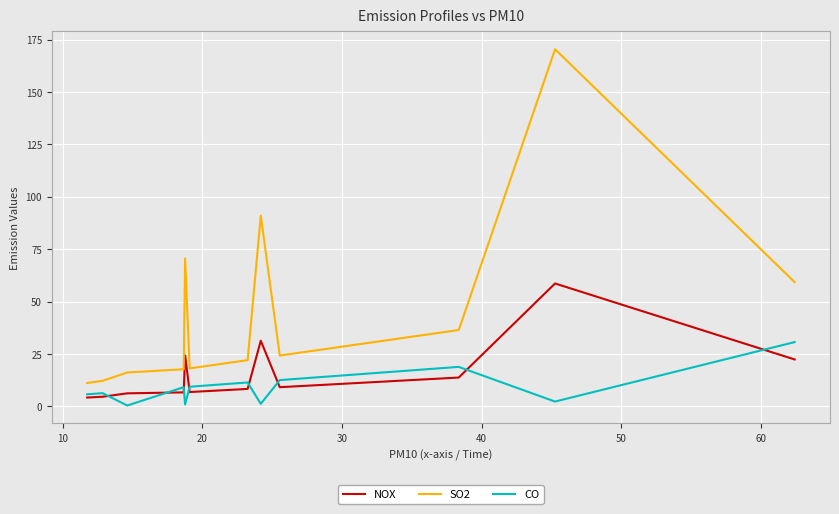

How many lines are shown in the chart?

3